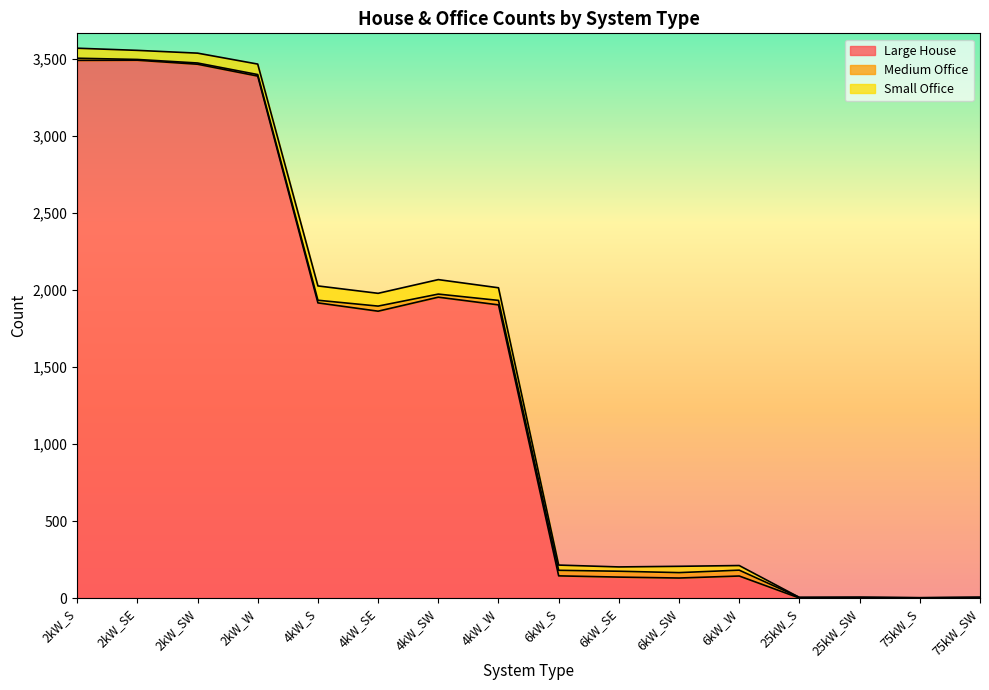

At which label is Medium Office closest to 20?

4kW_SW